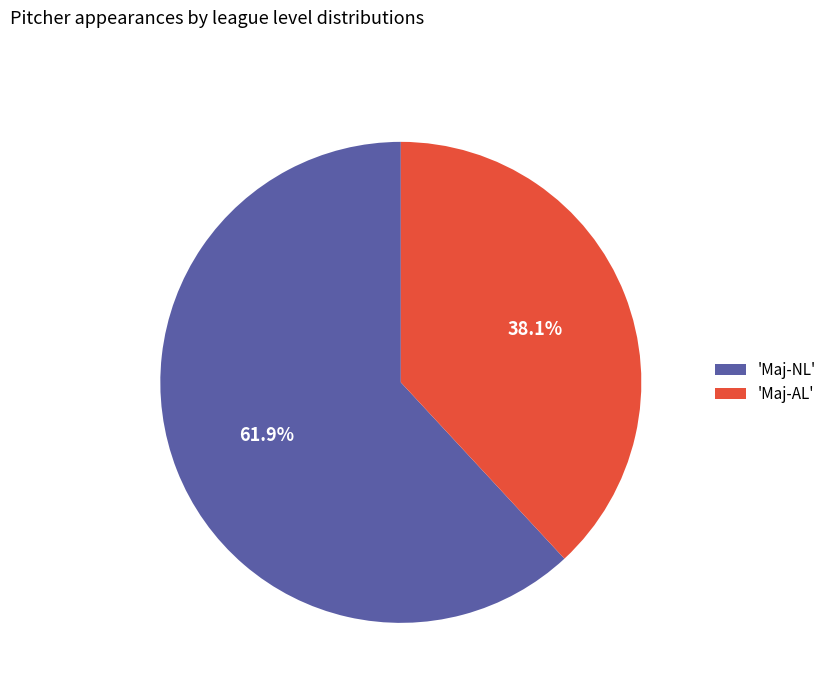

Which has a higher value, 'Maj-NL' or 'Maj-AL'?

'Maj-NL'